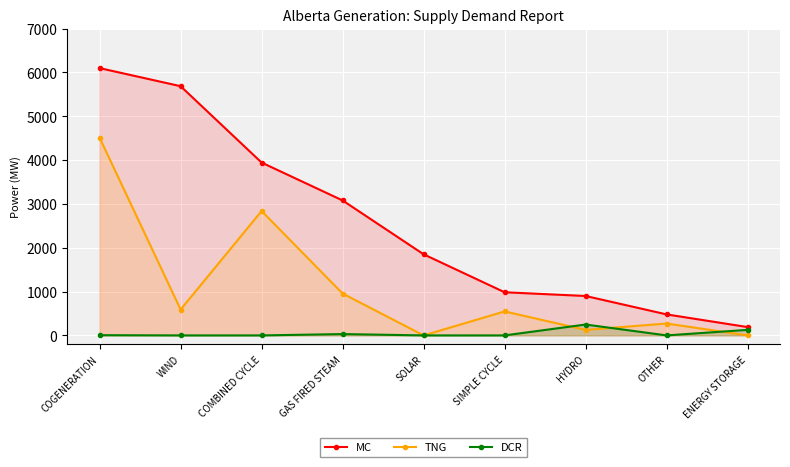

Reading right to left, transcribe all the data shown in this chart.

MC: ENERGY STORAGE=190	OTHER=479	HYDRO=899	SIMPLE CYCLE=984	SOLAR=1850	GAS FIRED STEAM=3078	COMBINED CYCLE=3942	WIND=5684	COGENERATION=6097
TNG: ENERGY STORAGE=0	OTHER=271	HYDRO=126	SIMPLE CYCLE=547	SOLAR=0	GAS FIRED STEAM=955	COMBINED CYCLE=2837	WIND=590	COGENERATION=4509
DCR: ENERGY STORAGE=126	OTHER=0	HYDRO=248	SIMPLE CYCLE=0	SOLAR=0	GAS FIRED STEAM=30	COMBINED CYCLE=0	WIND=0	COGENERATION=5